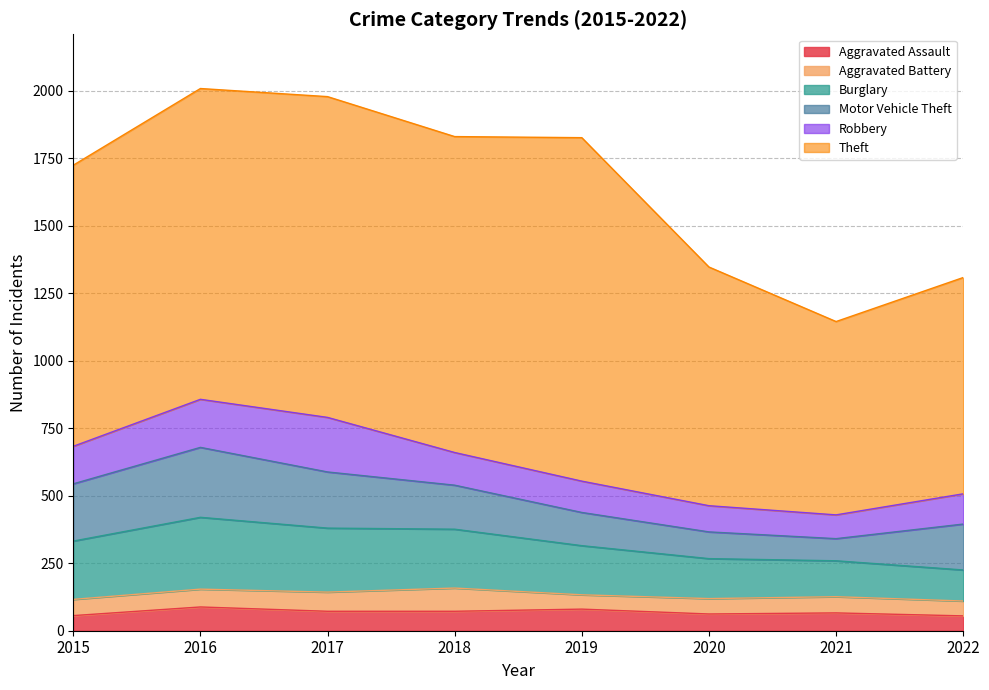

Is the value of Robbery at 2017 greater than the value of Aggravated Assault at 2020?

Yes